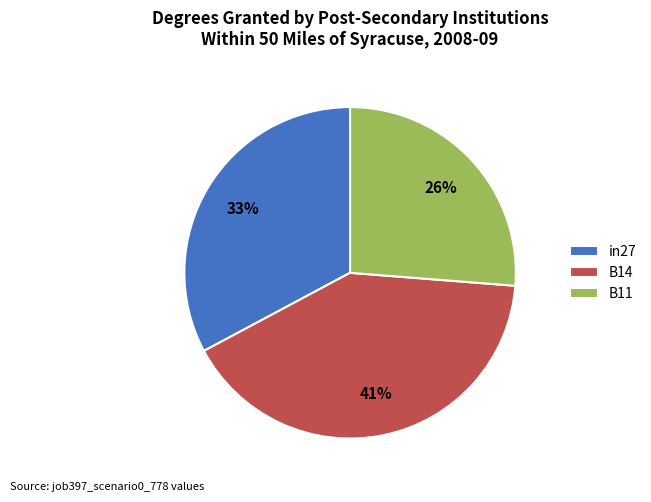

To the nearest percent, what is the difference between the largest and smallest slice percentages?

15%